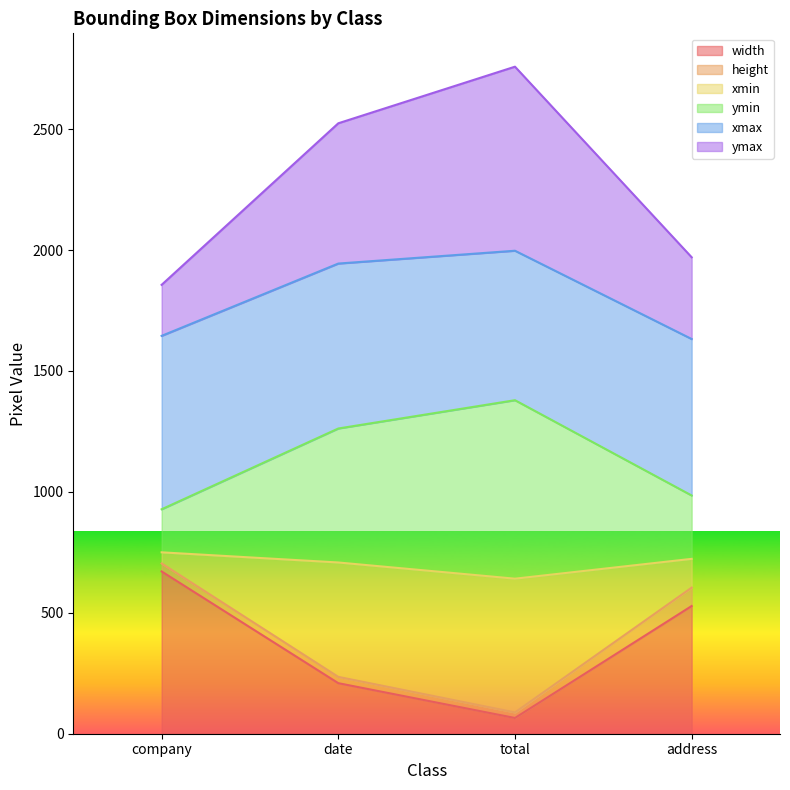

What is the sum of all ymax values?

9108